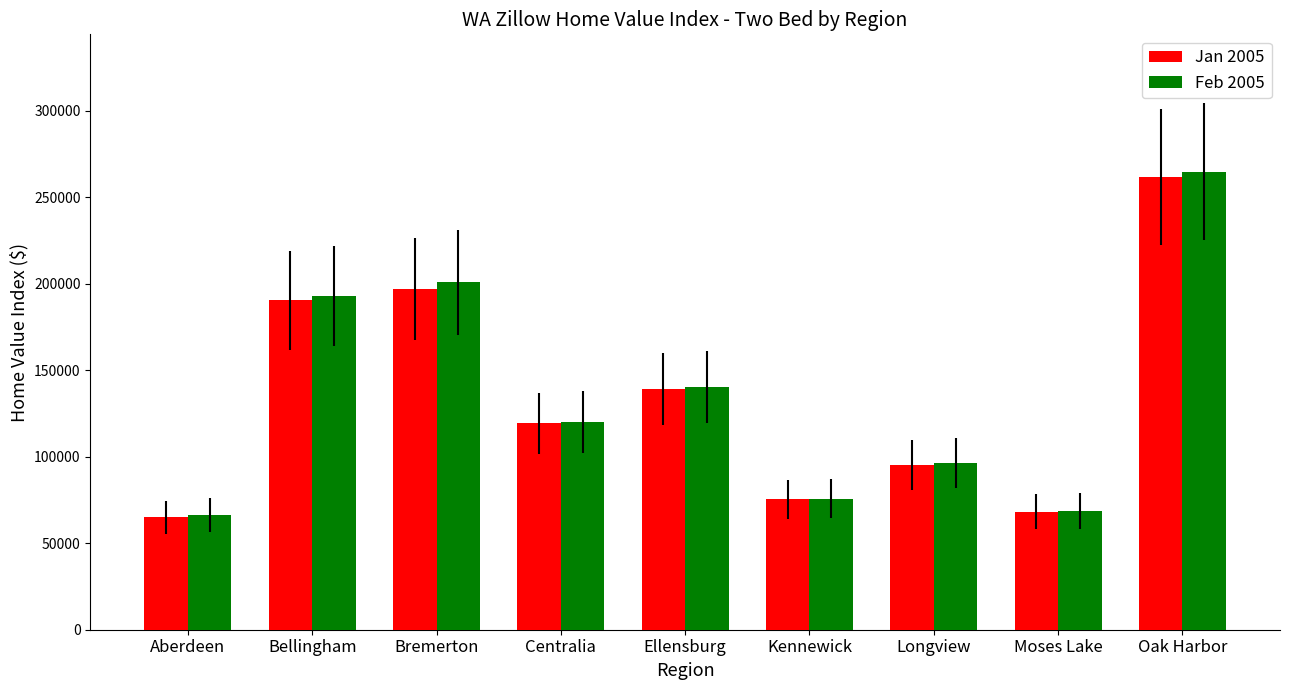

Reading left to right, transcribe all the data shown in this chart.

Jan 2005: Aberdeen=64900	Bellingham=190500	Bremerton=197000	Centralia=119200	Ellensburg=139100	Kennewick=75400	Longview=95200	Moses Lake=68200	Oak Harbor=261600
Feb 2005: Aberdeen=66400	Bellingham=192900	Bremerton=200700	Centralia=119900	Ellensburg=140300	Kennewick=75700	Longview=96300	Moses Lake=68700	Oak Harbor=264700